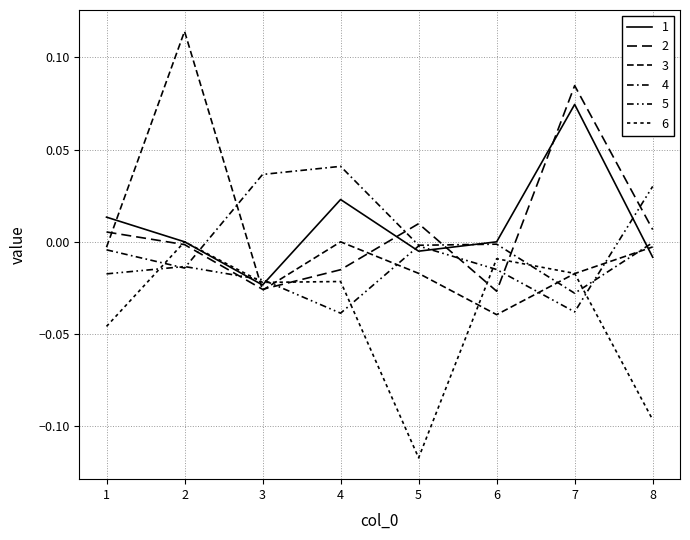

At how many categories does at least one series exceed 0?

7